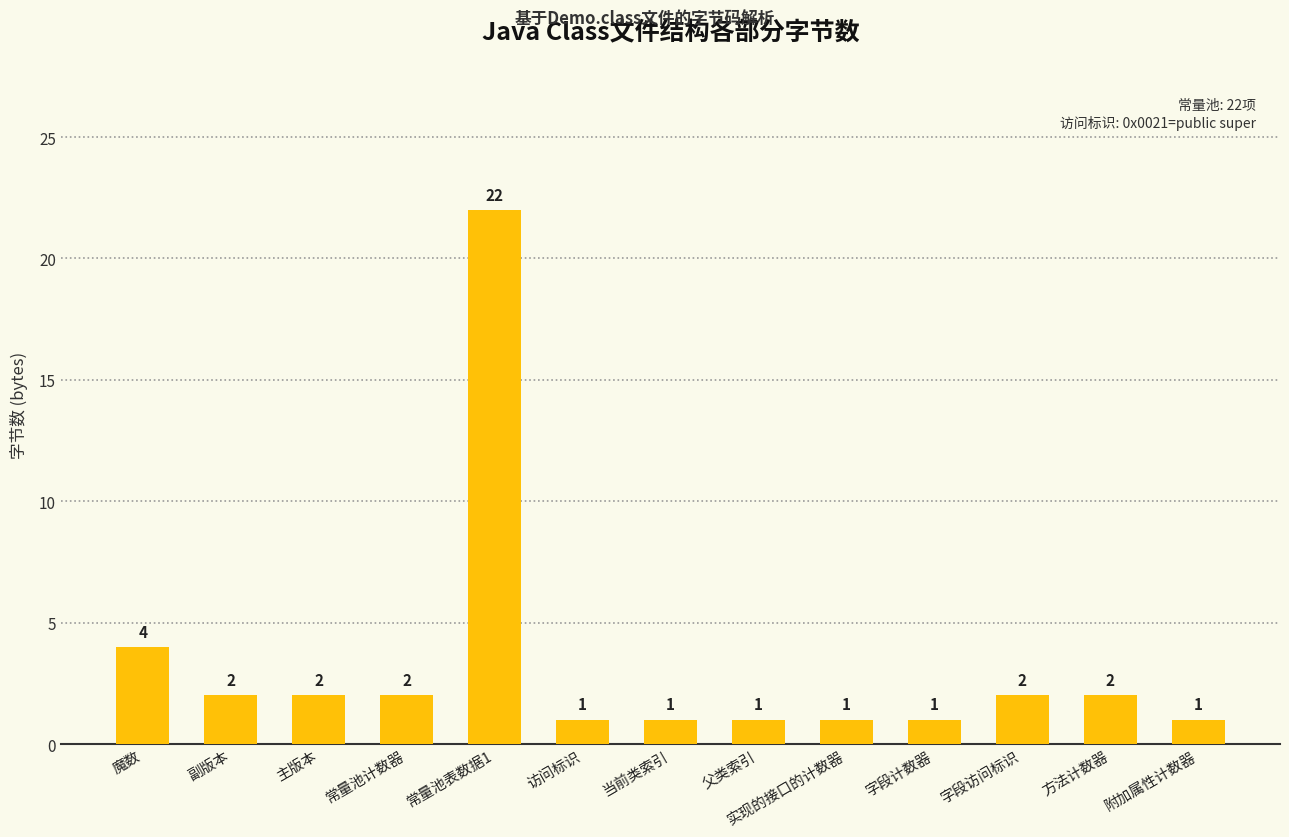

Count the number of categories in the chart.

13